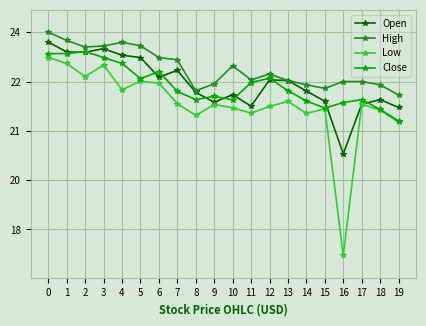

What are all the series names shown in the legend?

Open, High, Low, Close